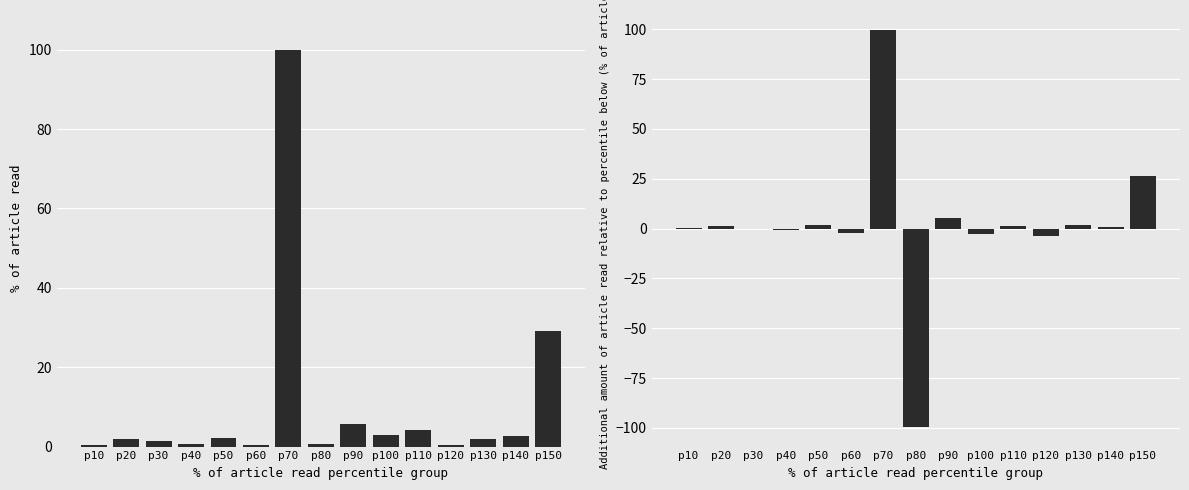

How many data points in PPTRADEDVOL are above 1?

10